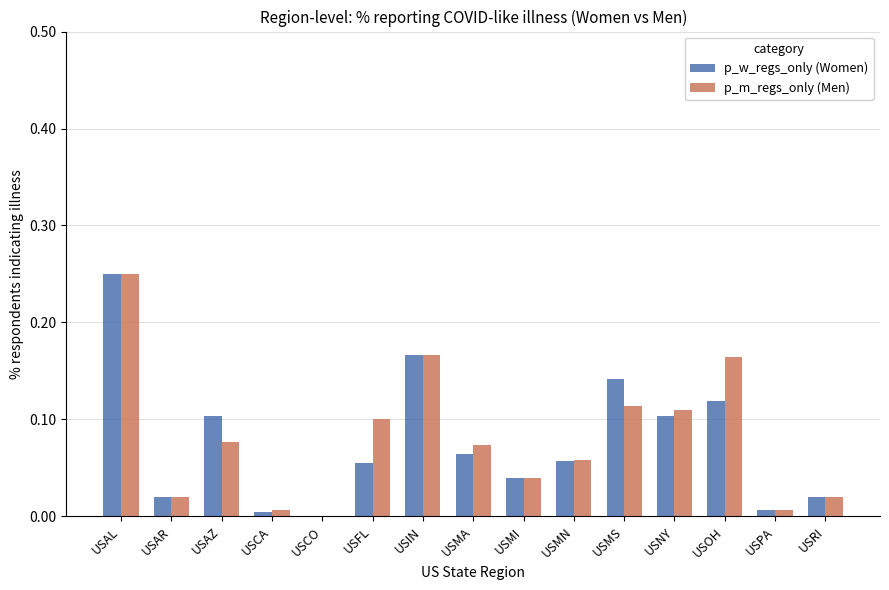

At which category does the chart reach its peak across all series?

USAL